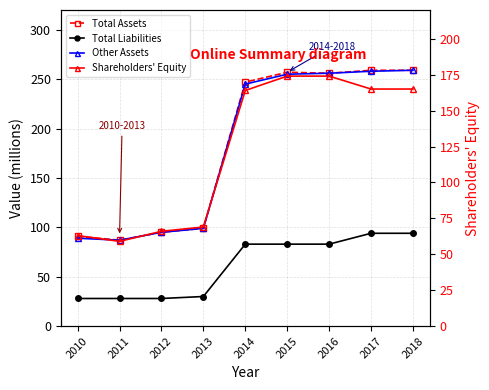

At which label is Total Assets closest to 173?

2013